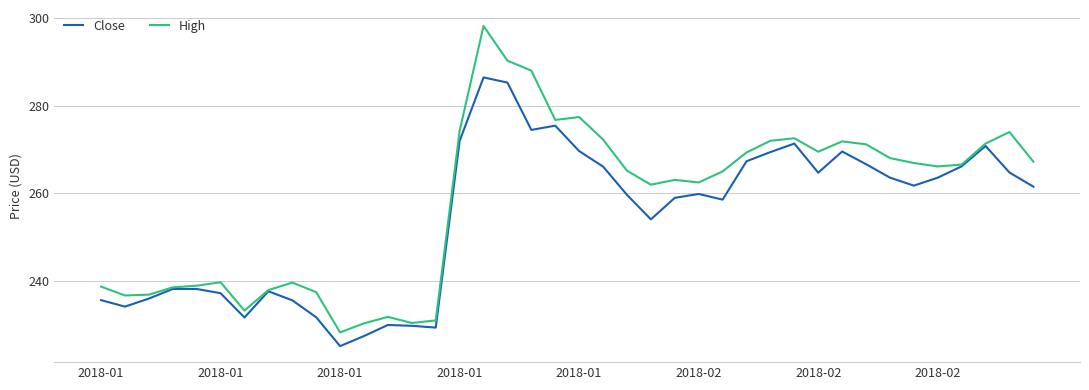

Which series has the widest spread of values?

High